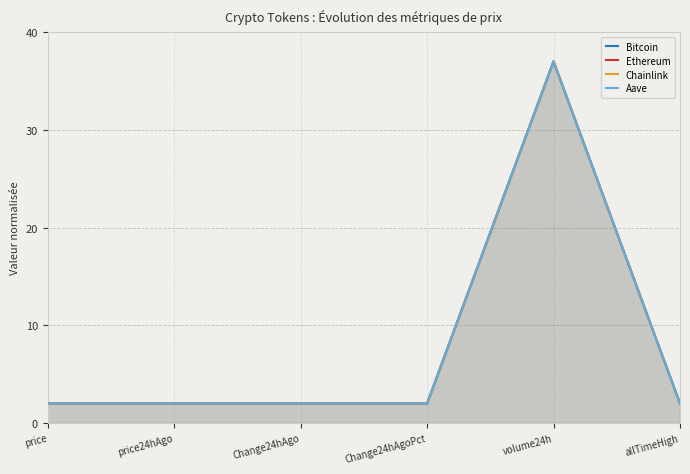

How many lines are shown in the chart?

4